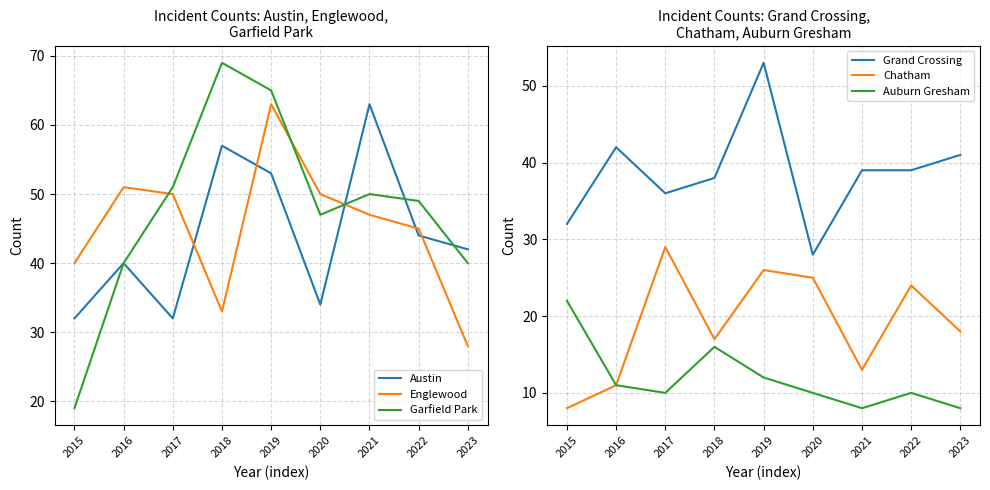

True or false: Grand Crossing and Auburn Gresham cross at least once.

False